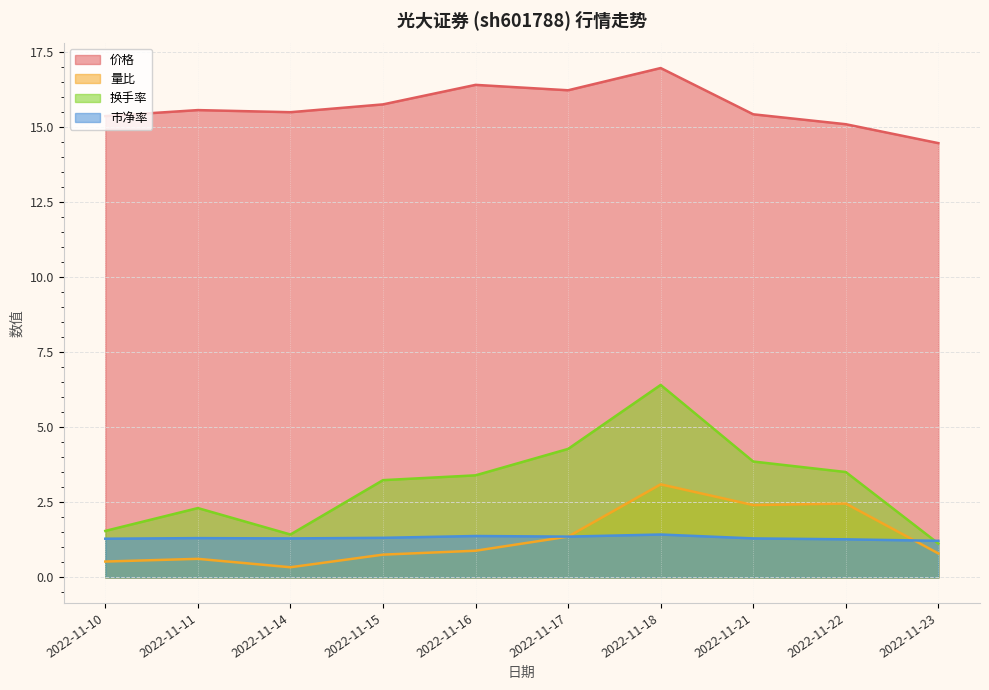

At which category is the sum across all series the highest?

2022-11-18